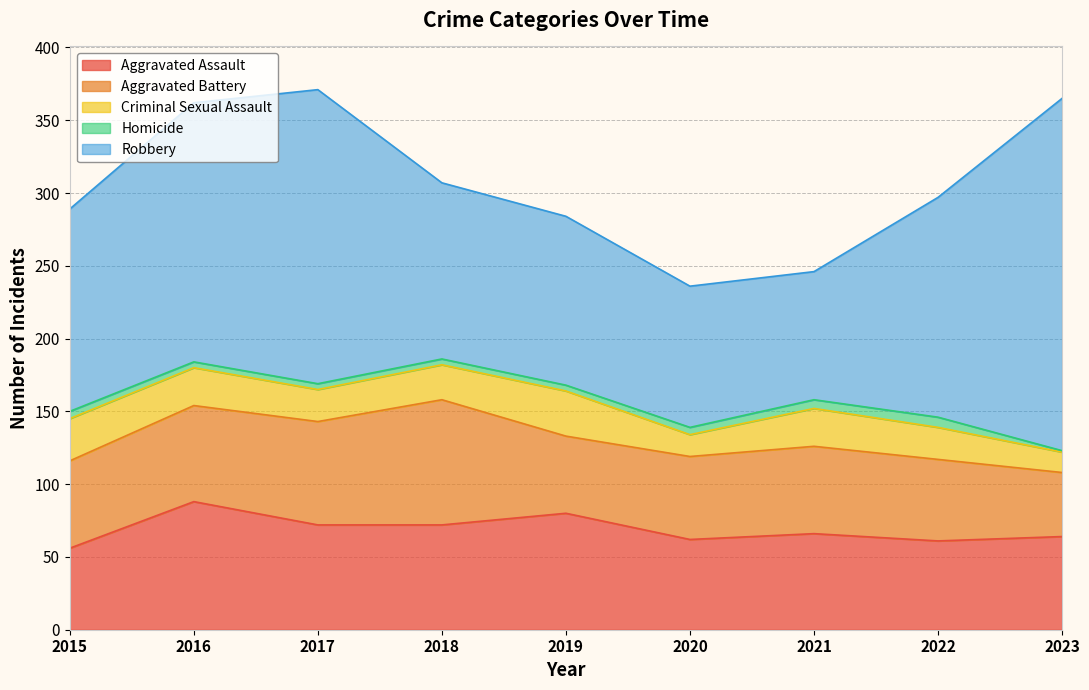

Read the Robbery value at 2021, to the nearest 5.

90